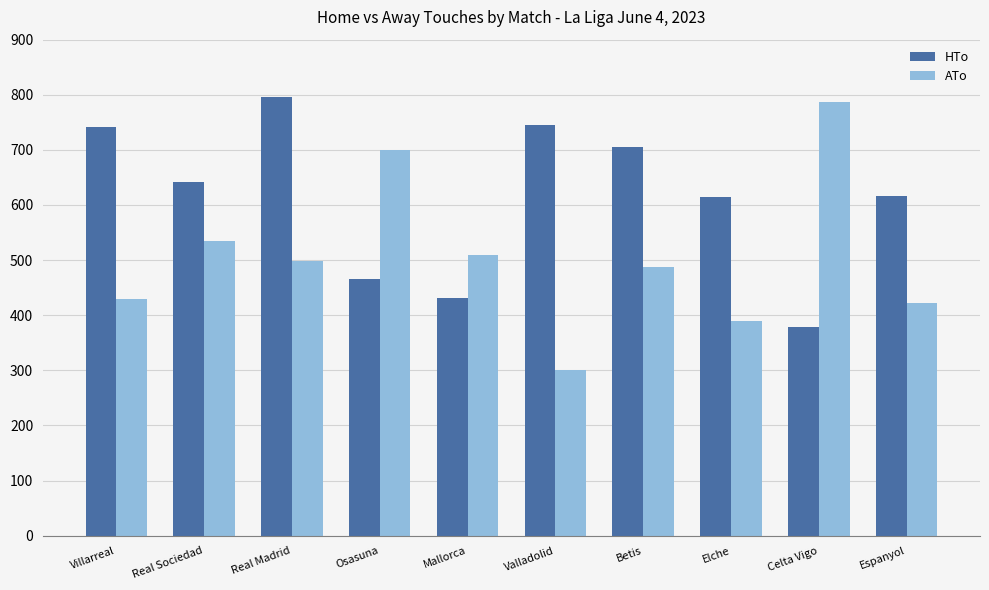

What is the value of the ATo bar at the 6th from the left?

300